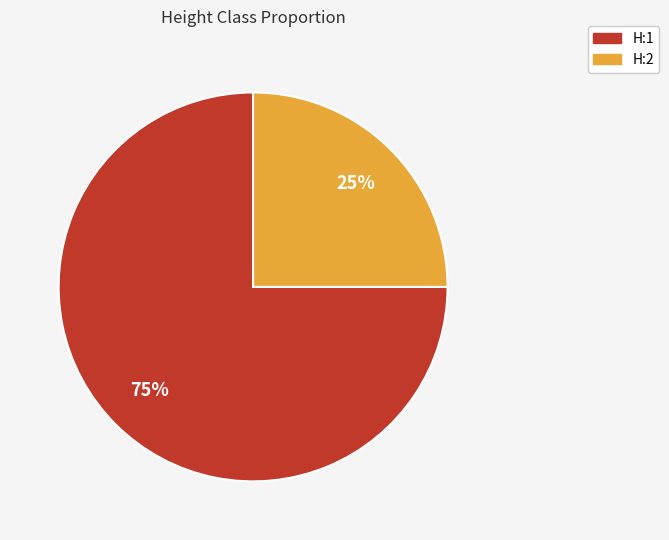

To the nearest percent, what portion does H:2 represent?

25%